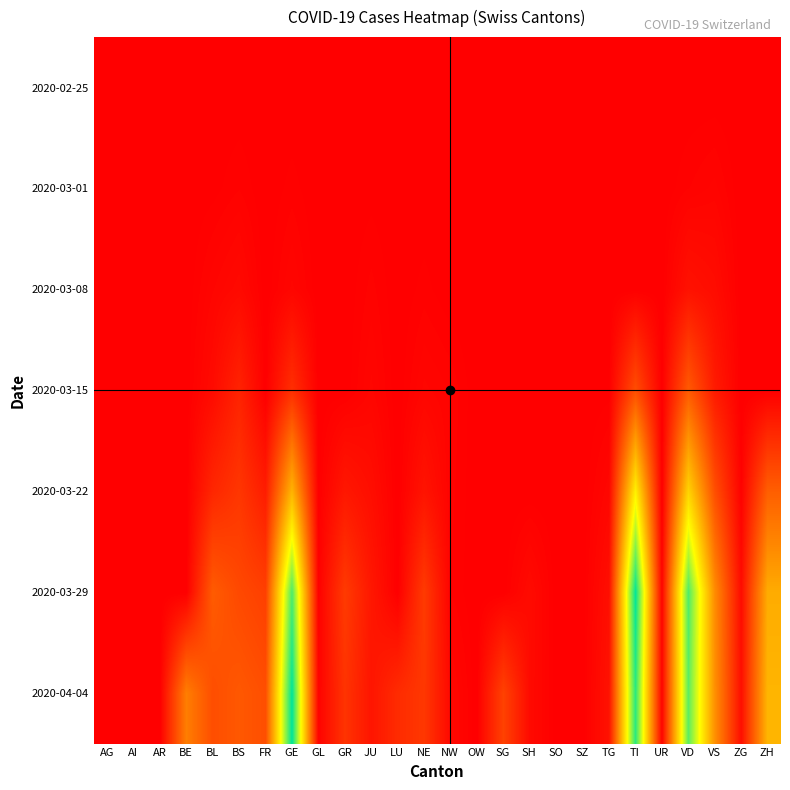

Reading left to right, transcribe all the data shown in this chart.

2020-02-25: AG=0	AI=0	AR=0	BE=0	BL=0	BS=0	FR=0	GE=0	GL=0	GR=0	JU=0	LU=0	NE=0	NW=0	OW=0	SG=0	SH=0	SO=0	SZ=0	TG=0	TI=0	UR=0	VD=0	VS=0	ZG=0	ZH=0
2020-03-01: AG=0	AI=0	AR=0	BE=0	BL=1	BS=4	FR=0	GE=3	GL=0	GR=0	JU=1	LU=0	NE=0	NW=0	OW=0	SG=0	SH=0	SO=0	SZ=0	TG=0	TI=0	UR=0	VD=4	VS=7	ZG=0	ZH=0
2020-03-08: AG=0	AI=0	AR=0	BE=0	BL=8	BS=14	FR=0	GE=9	GL=0	GR=0	JU=5	LU=0	NE=3	NW=0	OW=0	SG=0	SH=0	SO=0	SZ=0	TG=0	TI=0	UR=0	VD=25	VS=18	ZG=0	ZH=0
2020-03-15: AG=0	AI=0	AR=0	BE=0	BL=16	BS=49	FR=0	GE=66	GL=0	GR=0	JU=9	LU=0	NE=9	NW=6	OW=0	SG=0	SH=0	SO=0	SZ=0	TG=1	TI=108	UR=0	VD=126	VS=38	ZG=0	ZH=0
2020-03-22: AG=0	AI=0	AR=0	BE=0	BL=54	BS=76	FR=40	GE=251	GL=0	GR=33	JU=20	LU=0	NE=28	NW=5	OW=0	SG=0	SH=0	SO=0	SZ=0	TG=10	TI=335	UR=0	VD=295	VS=110	ZG=3	ZH=132
2020-03-29: AG=0	AI=0	AR=0	BE=0	BL=128	BS=102	FR=89	GE=479	GL=2	GR=82	JU=33	LU=0	NE=82	NW=4	OW=0	SG=0	SH=16	SO=0	SZ=0	TG=21	TI=530	UR=7	VD=478	VS=196	ZG=17	ZH=240
2020-04-04: AG=0	AI=0	AR=0	BE=176	BL=109	BS=123	FR=110	GE=533	GL=5	GR=72	JU=30	LU=61	NE=78	NW=12	OW=0	SG=92	SH=15	SO=0	SZ=0	TG=26	TI=502	UR=6	VD=469	VS=201	ZG=21	ZH=253